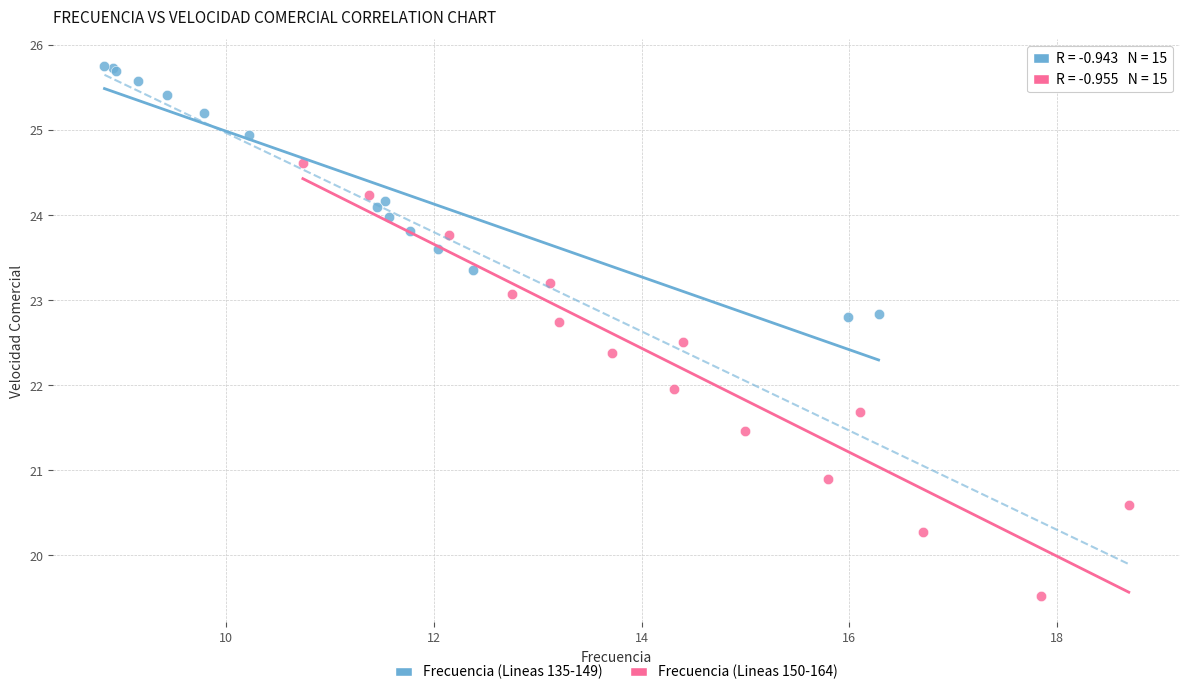

What are all the series names shown in the legend?

Frecuencia (Lineas 135-149), Frecuencia (Lineas 150-164)